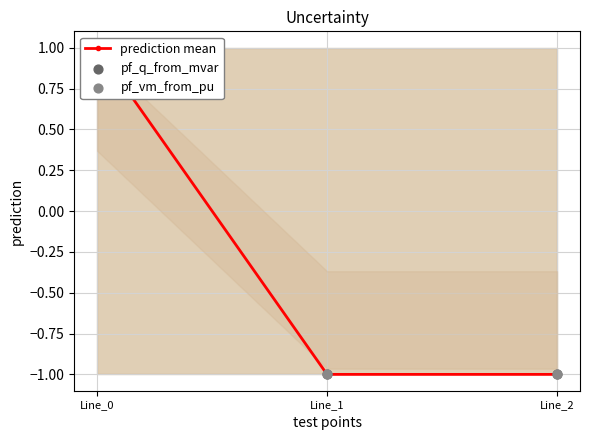

At which category is the sum across all series the highest?

Line_0